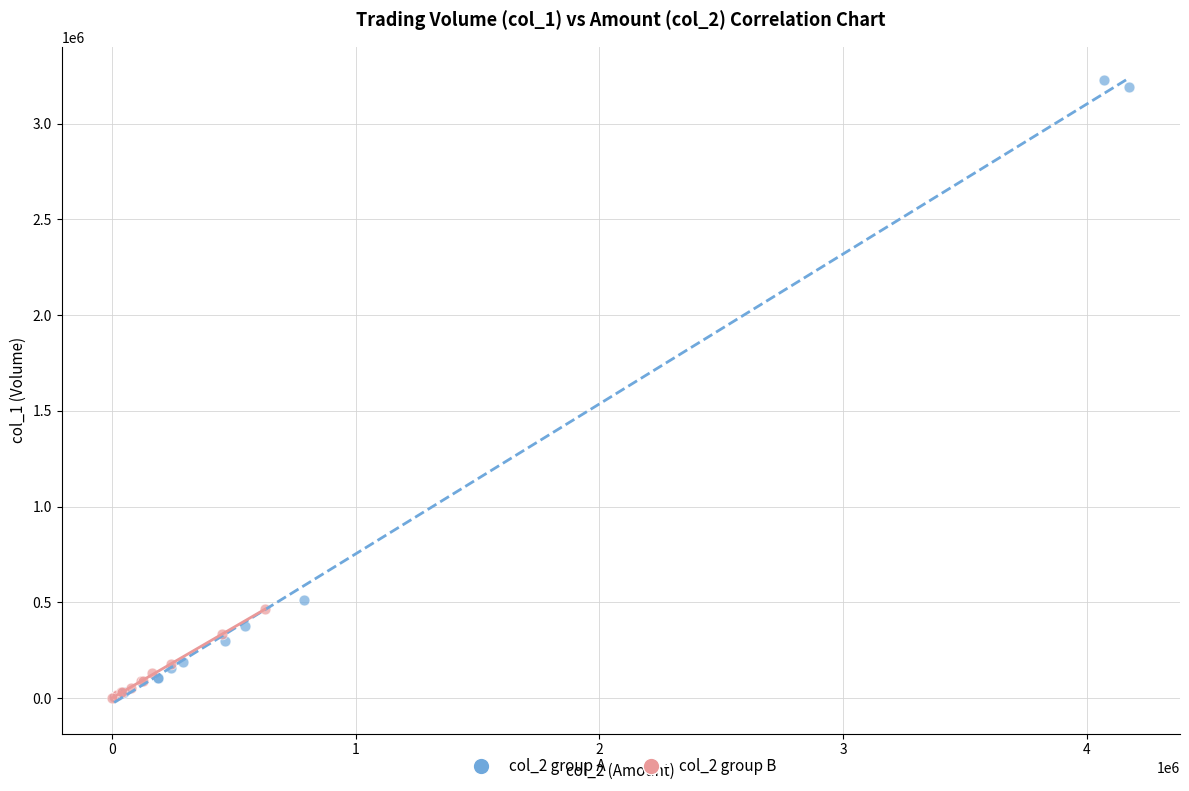

Which series reaches the maximum Y coordinate?

col_2 group A